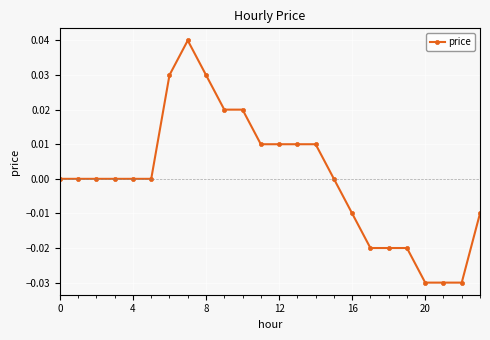

True or false: there are more than 0 points higher than both neighbors.

True